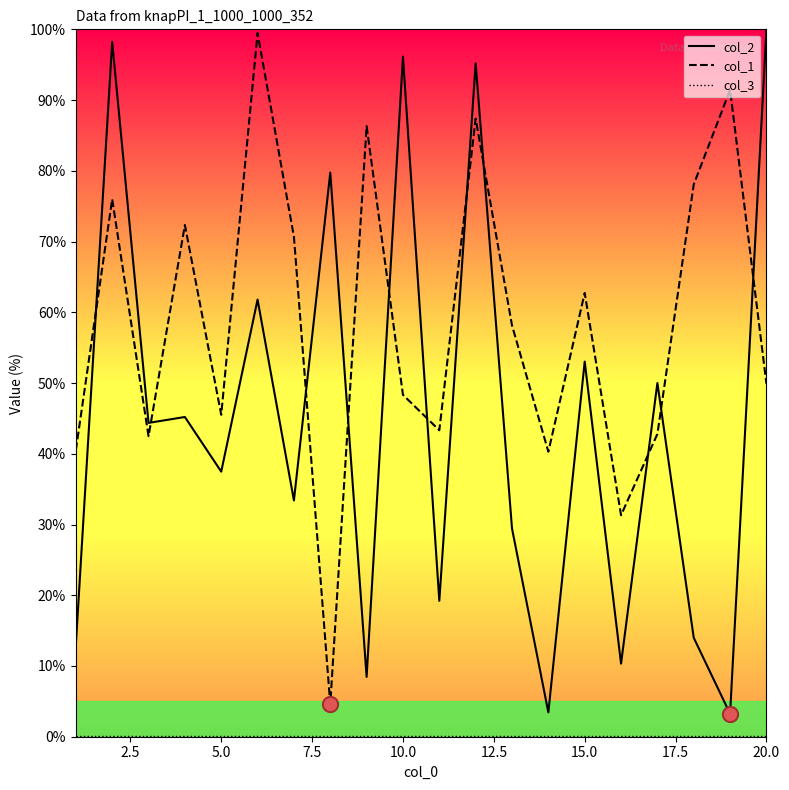

What is the difference between the maximum and minimum values in the col_2 series?

96.8